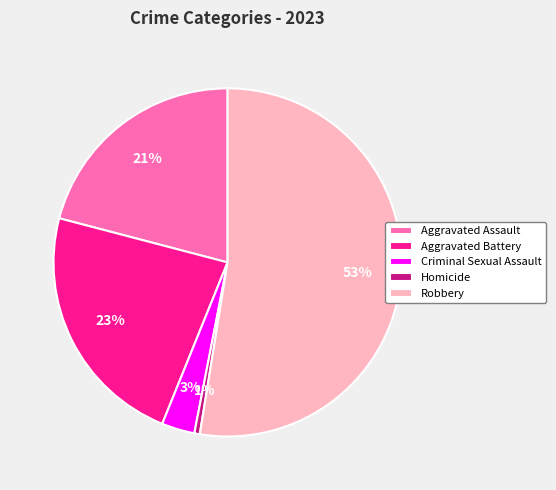

Which has a higher value, Aggravated Battery or Robbery?

Robbery